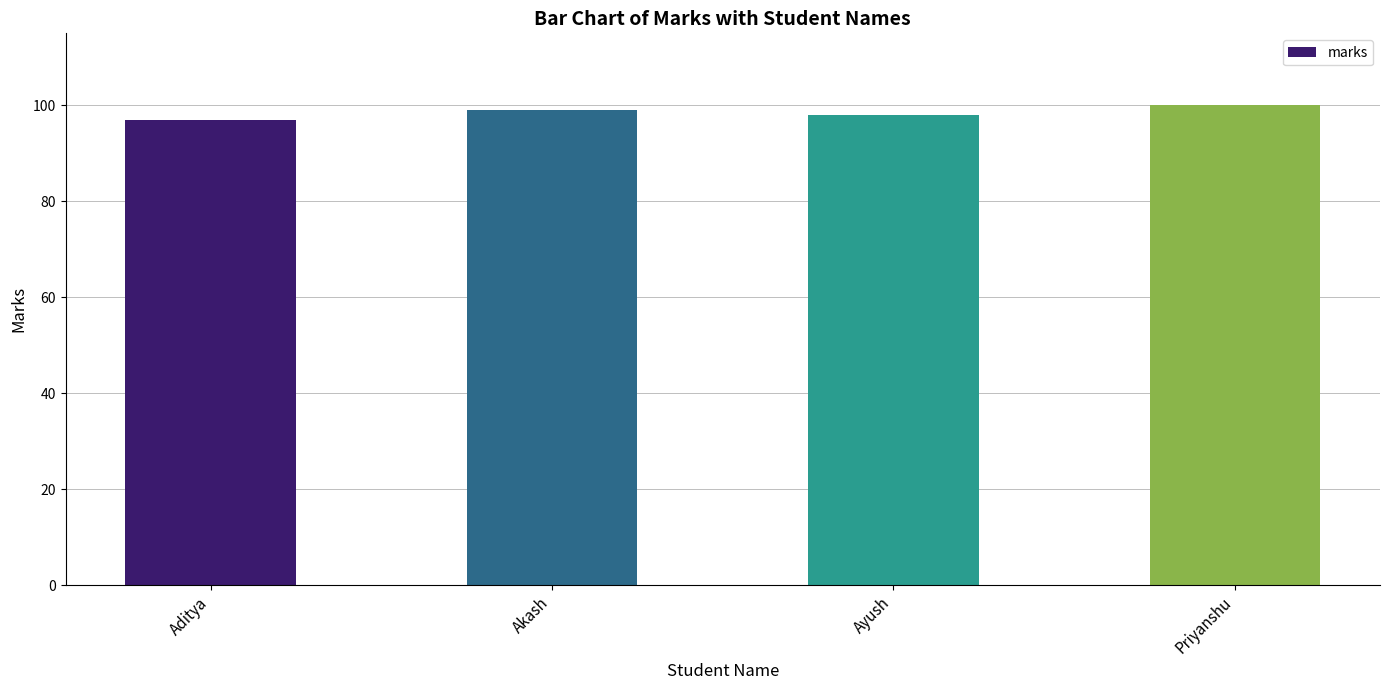

What is the sum of all values?

394